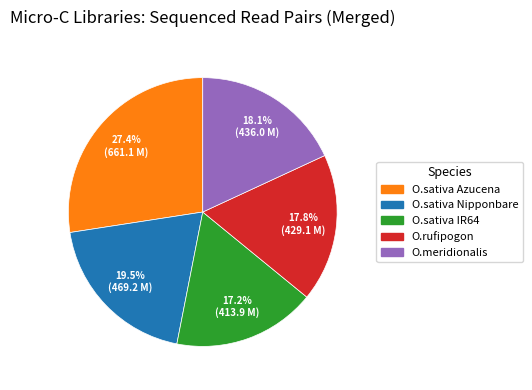

Combined, do O.sativa IR64 and O.sativa Azucena account for over 50%?

No